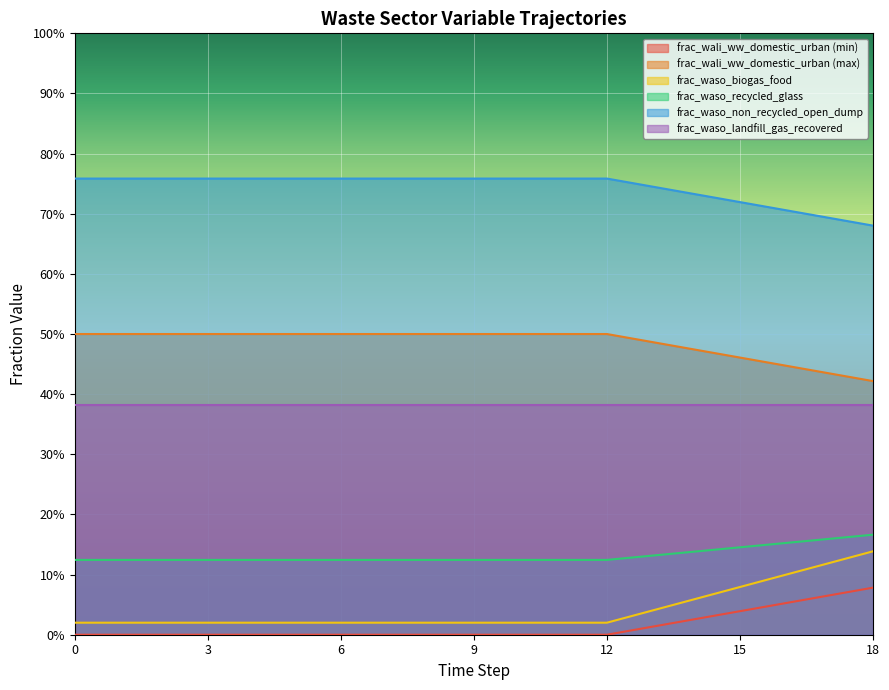

The value of frac_waso_non_recycled_open_dump at 11 is 0.8. True or false?

True